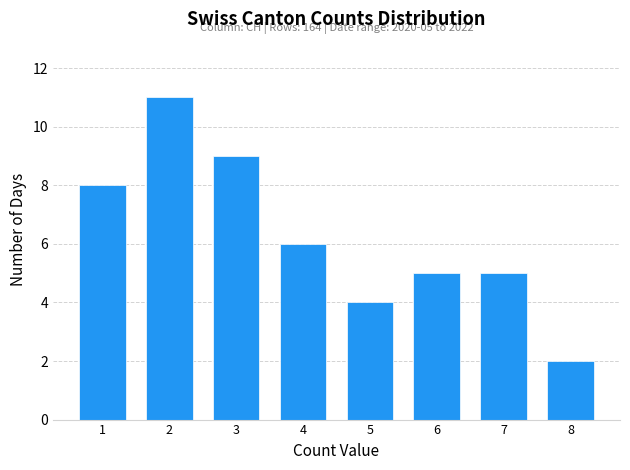

Which range on the x-axis has the tallest bar?

1.5 to 2.5